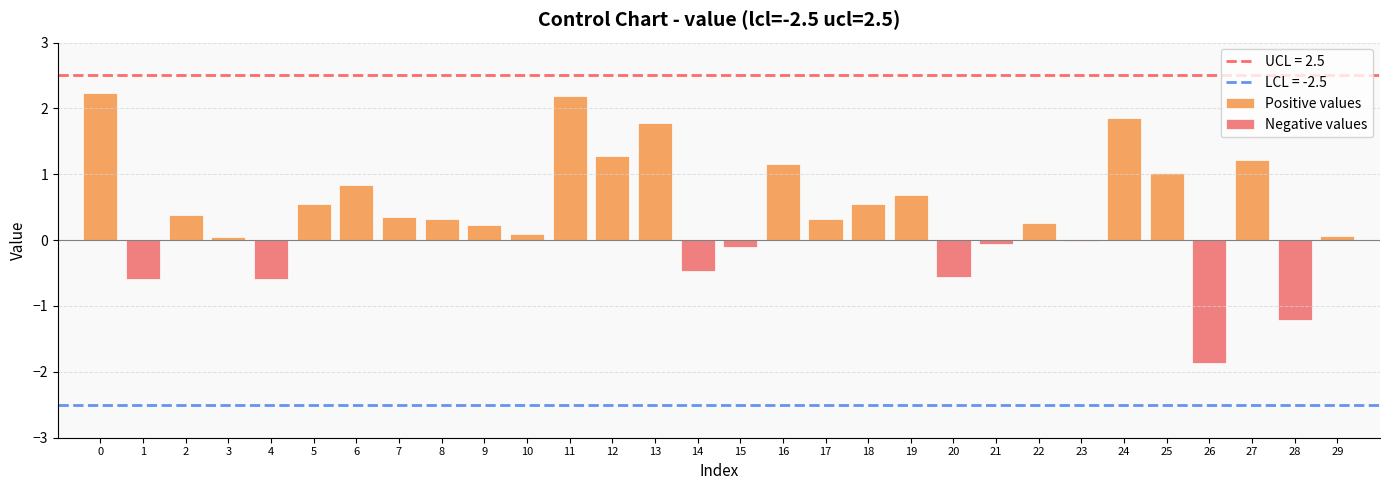

Reading left to right, extract all data points from this chart.

Positive values: 2.2	0.0	0.4	0.0	0.0	0.5	0.8	0.3	0.3	0.2	0.1	2.2	1.3	1.8	0.0	0.0	1.2	0.3	0.6	0.7	0.0	0.0	0.3	0.0	1.9	1.0	0.0	1.2	0.0	0.1
Negative values: 0.0	-0.6	0.0	0.0	-0.6	0.0	0.0	0.0	0.0	0.0	0.0	0.0	0.0	0.0	-0.5	-0.1	0.0	0.0	0.0	0.0	-0.6	-0.1	0.0	-0.0	0.0	0.0	-1.9	0.0	-1.2	0.0